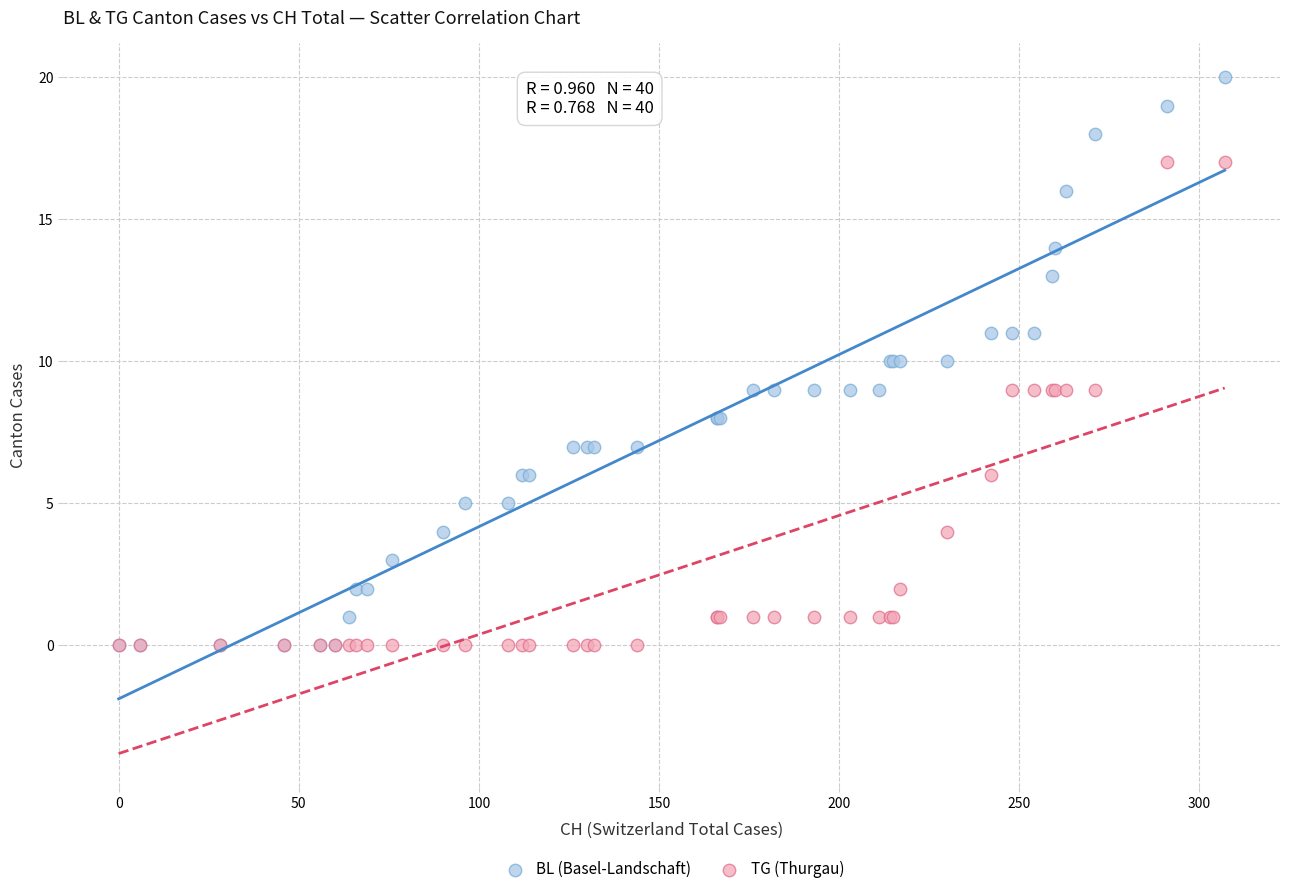

What are all the series names shown in the legend?

BL (Basel-Landschaft), TG (Thurgau)